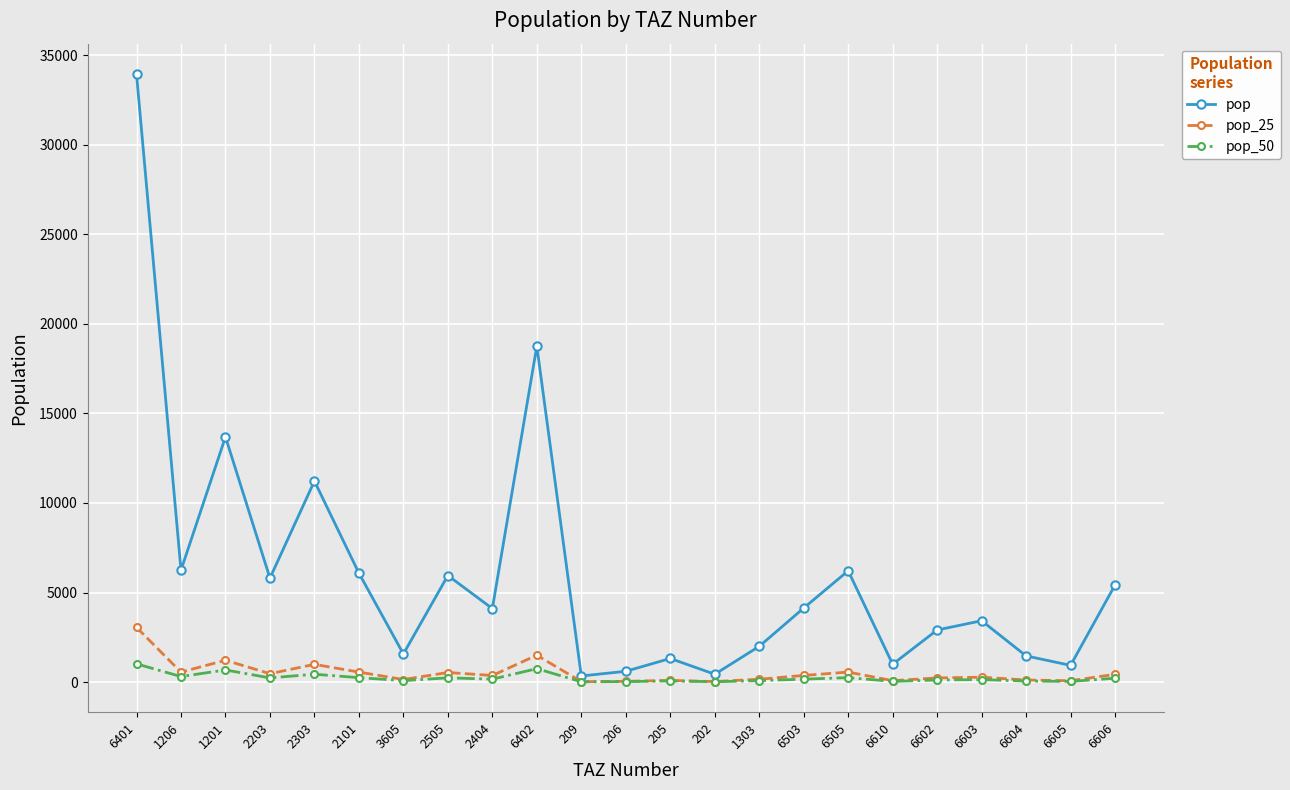

Where does the pop_25 series first go above 369?

6401